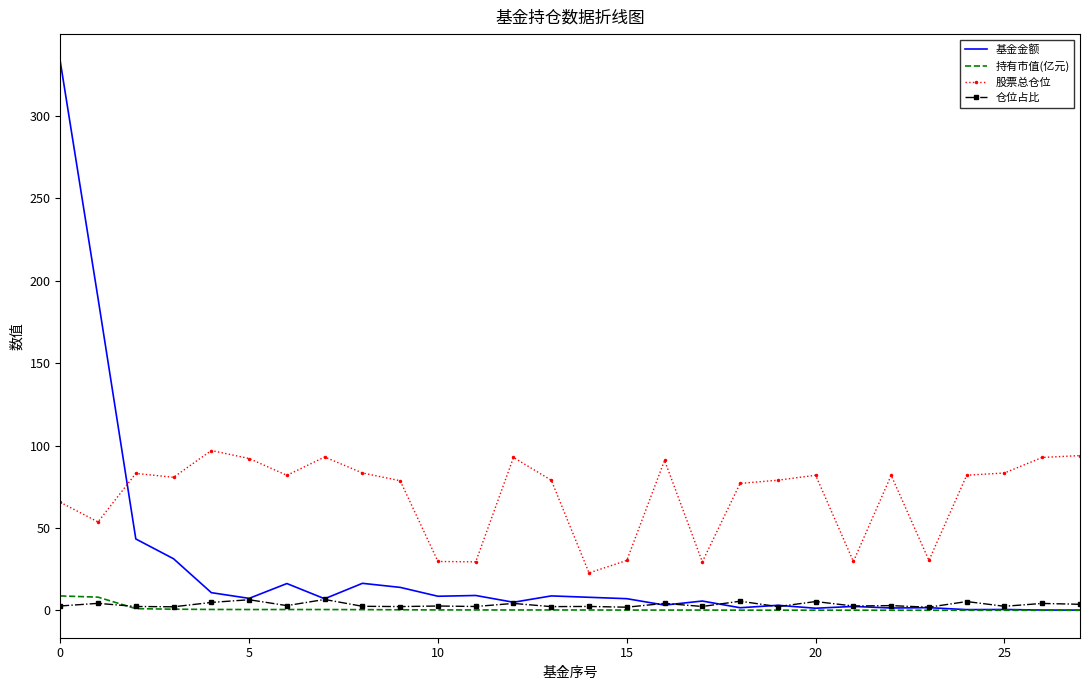

How many categories are shown in the chart?

28